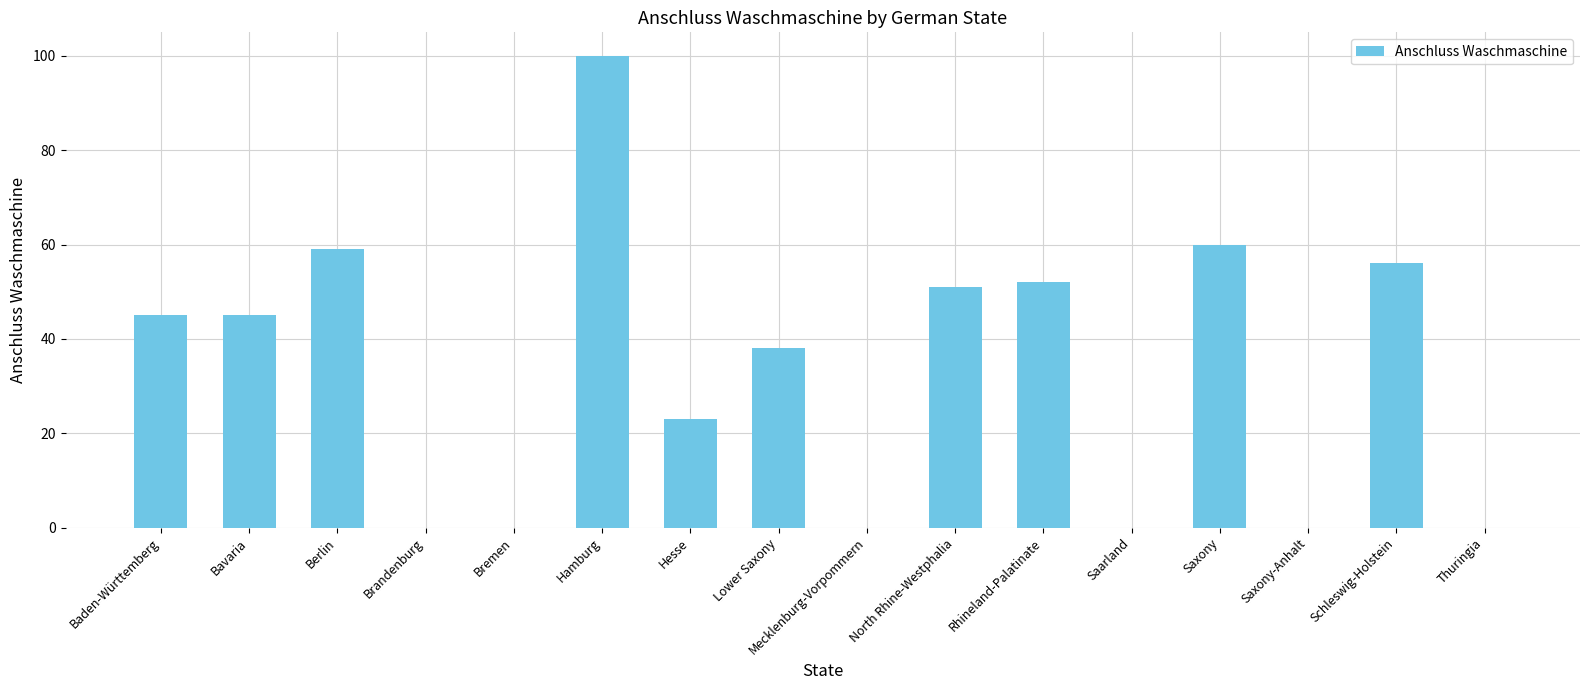

The value at Rhineland-Palatinate is 52. True or false?

True